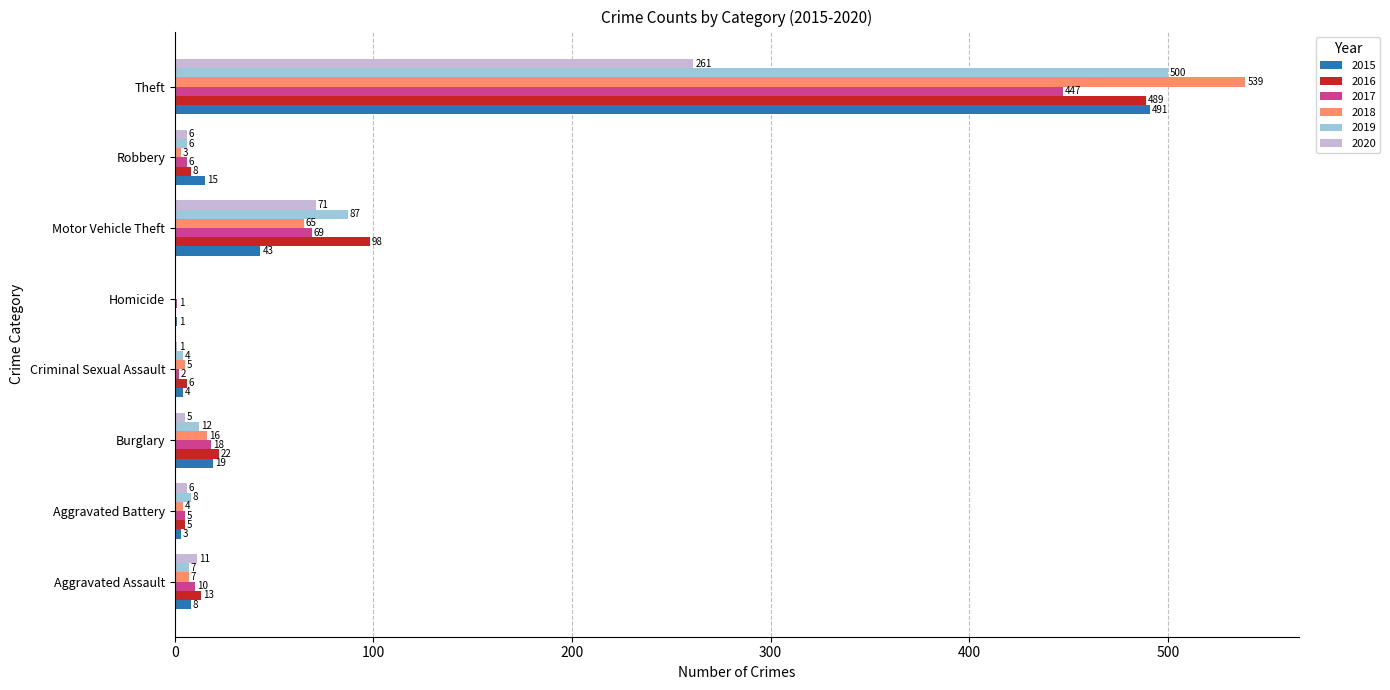

True or false: 2020 has a value of 6 at Aggravated Battery.

True